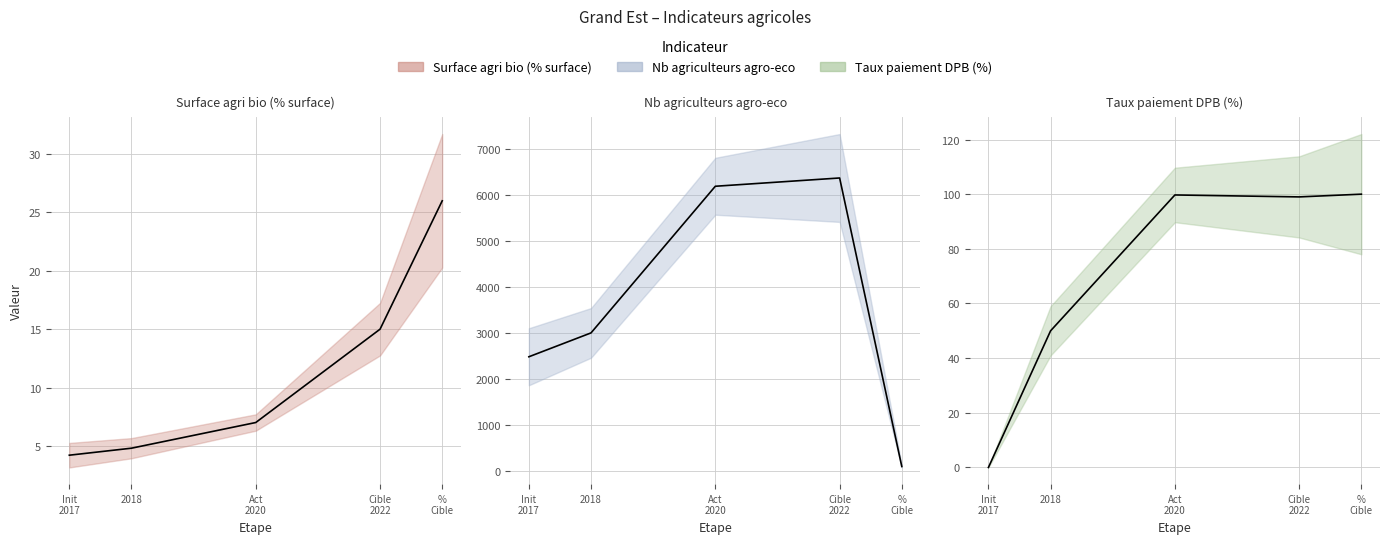

What is the sum of the Taux paiement DPB (%) values at pourcentage_cible and valeur_actuelle?

199.7